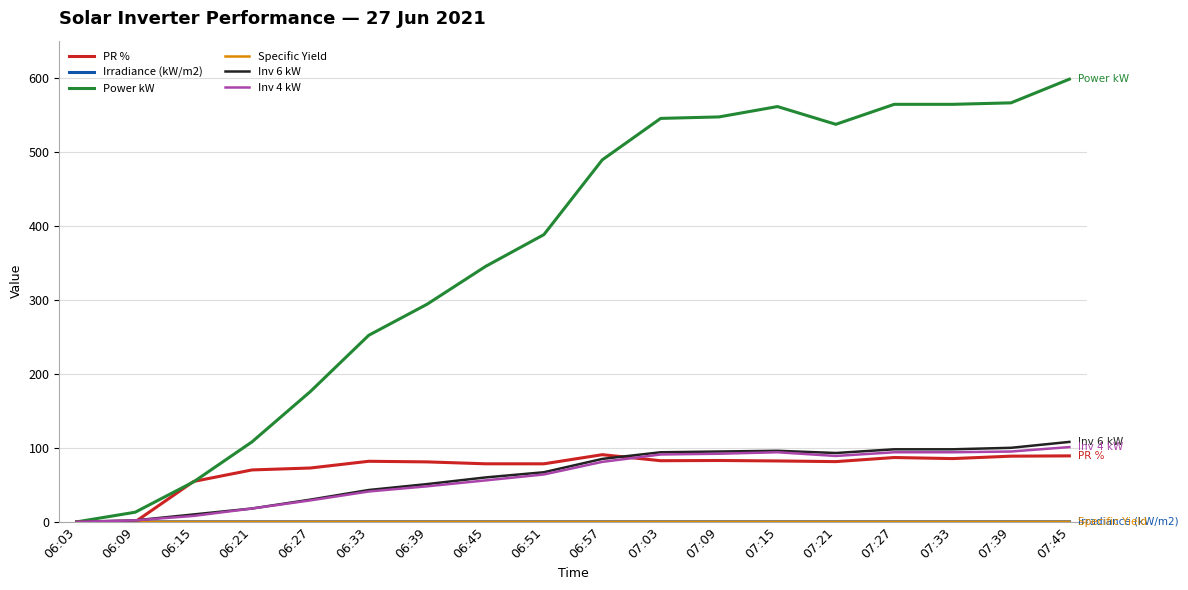

Which series changed the most between 06:09 and 07:09?

Power kW